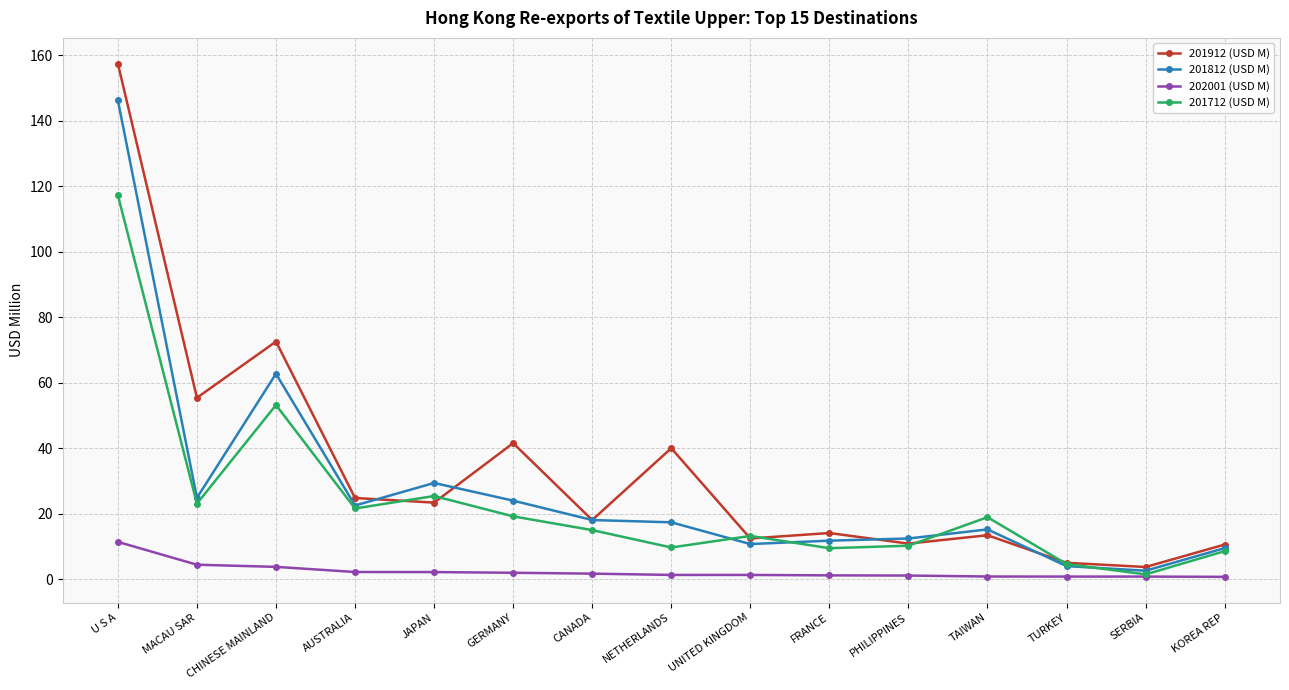

Where is the first local minimum for 201812 (USD M)?

MACAU SAR